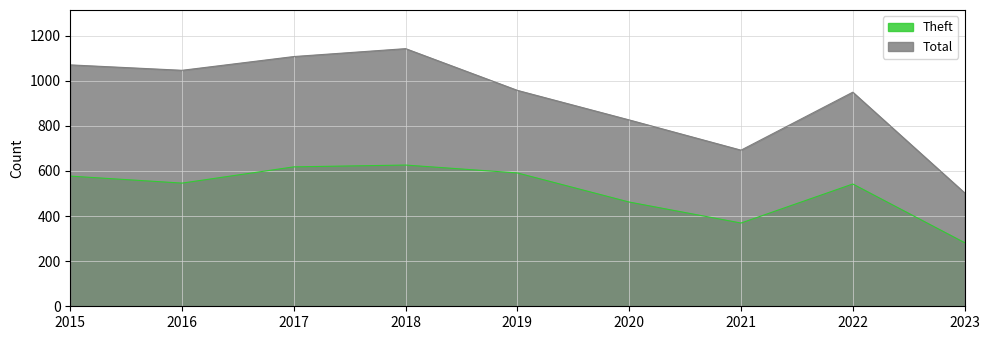

What is the minimum value for Total?

503